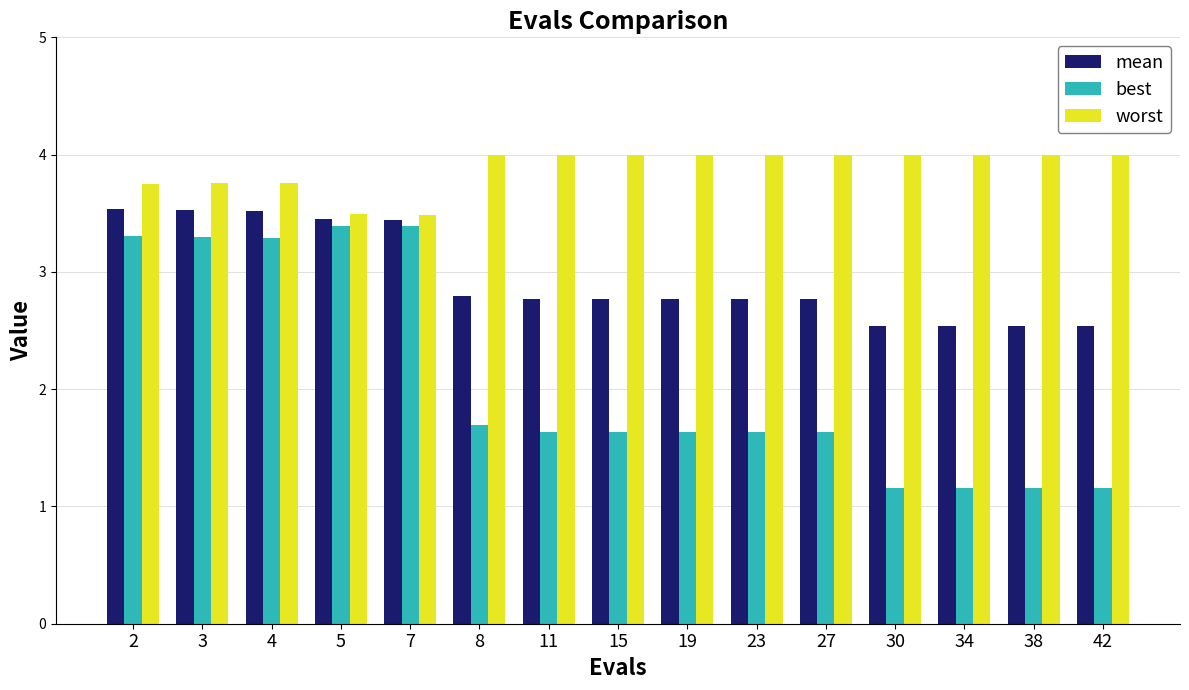

What is the sum of all worst values?

58.2